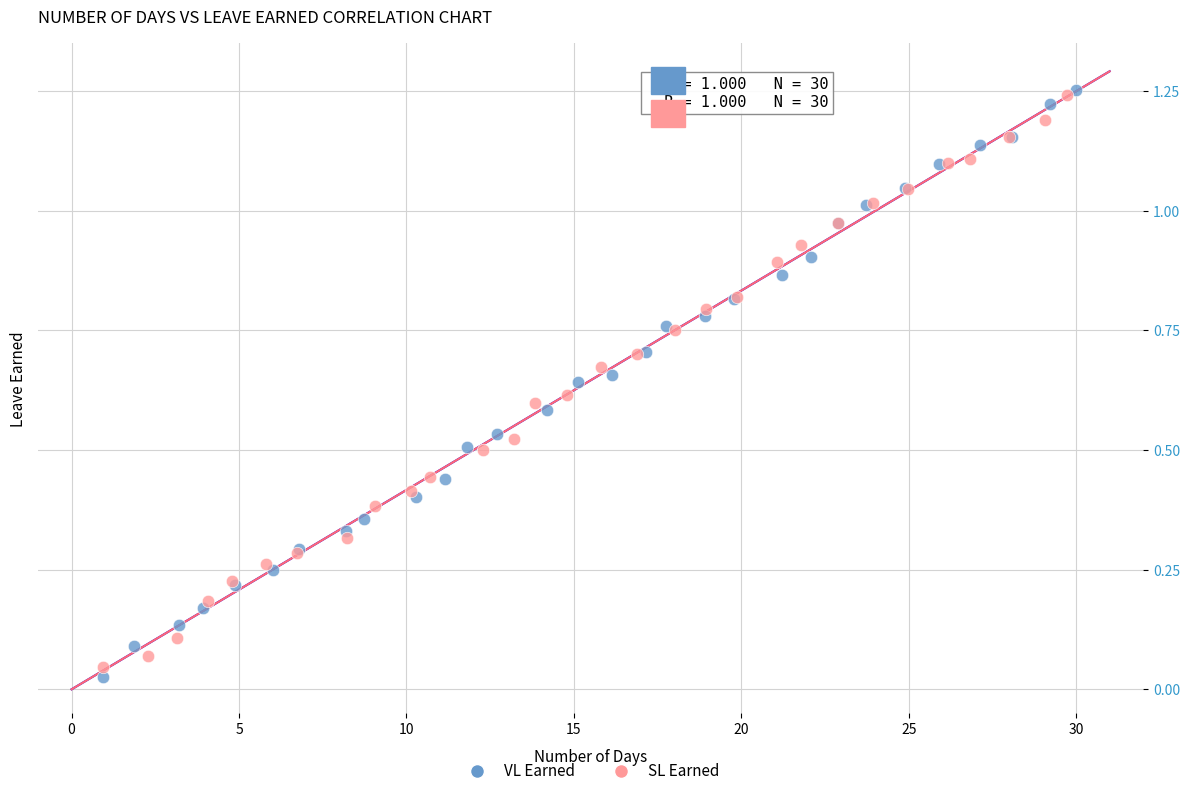

What are all the series names shown in the legend?

VL Earned, SL Earned